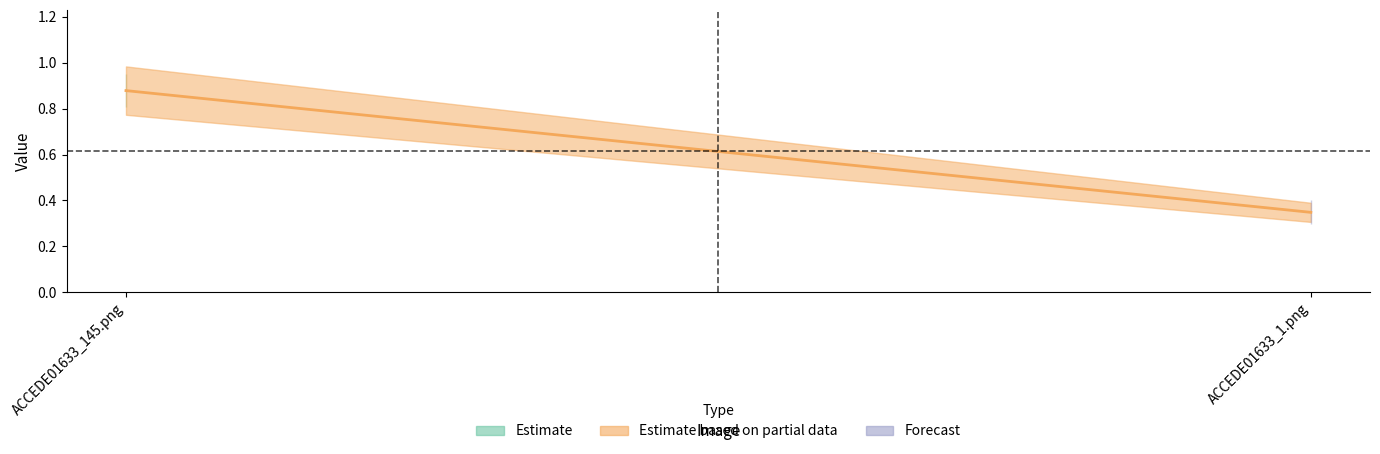

Read the value at ACCEDE01633_145.png.

0.9